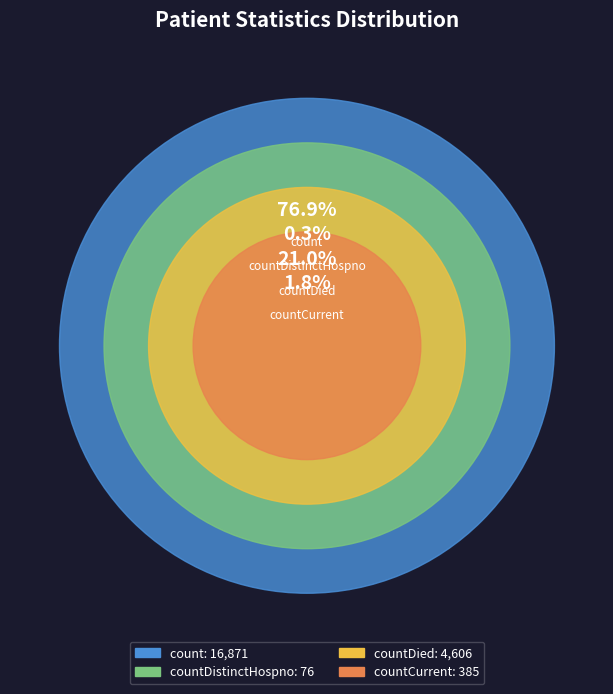

Which category has the biggest portion of the pie?

count